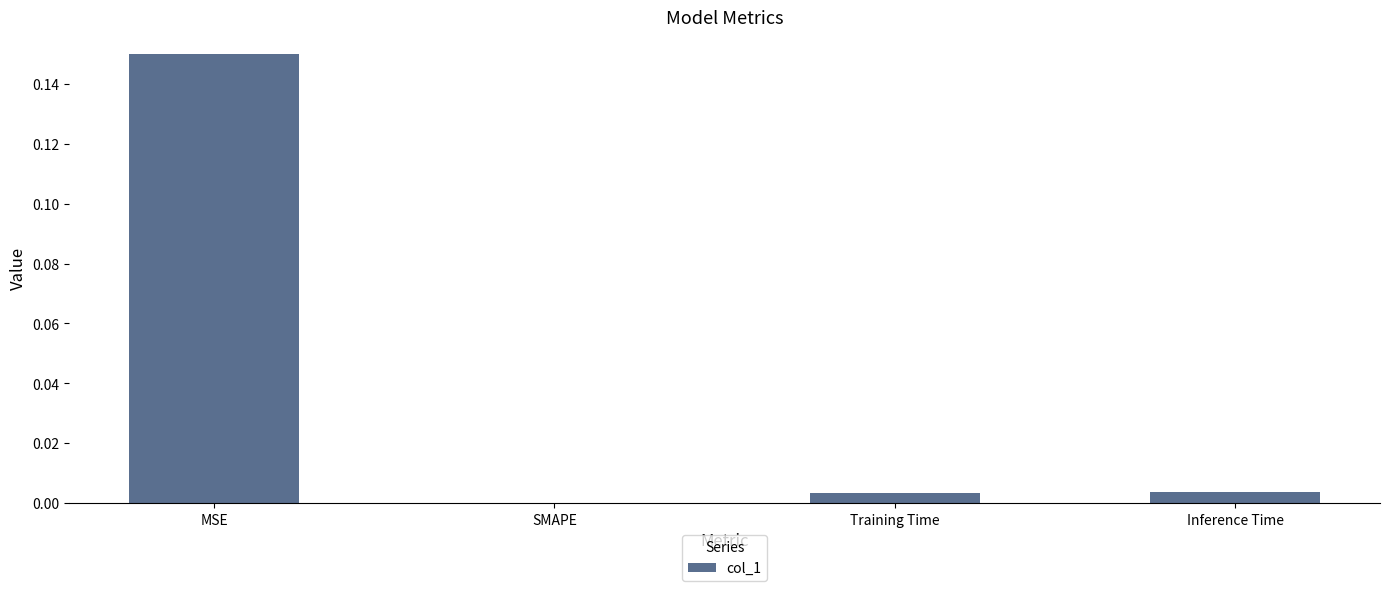

Which has a higher value, SMAPE or MSE?

MSE